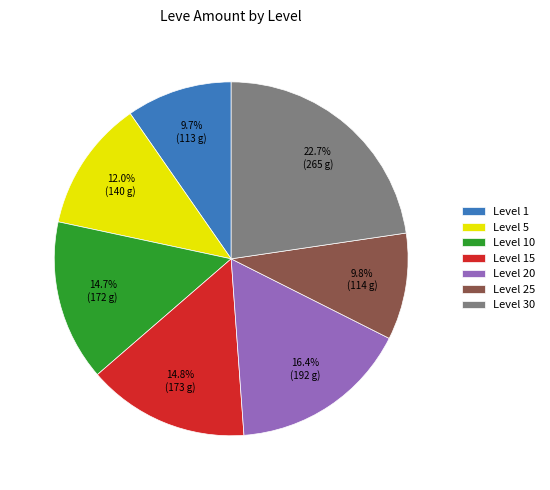

Do Level 1 and Level 10 together represent more than half of the pie?

No